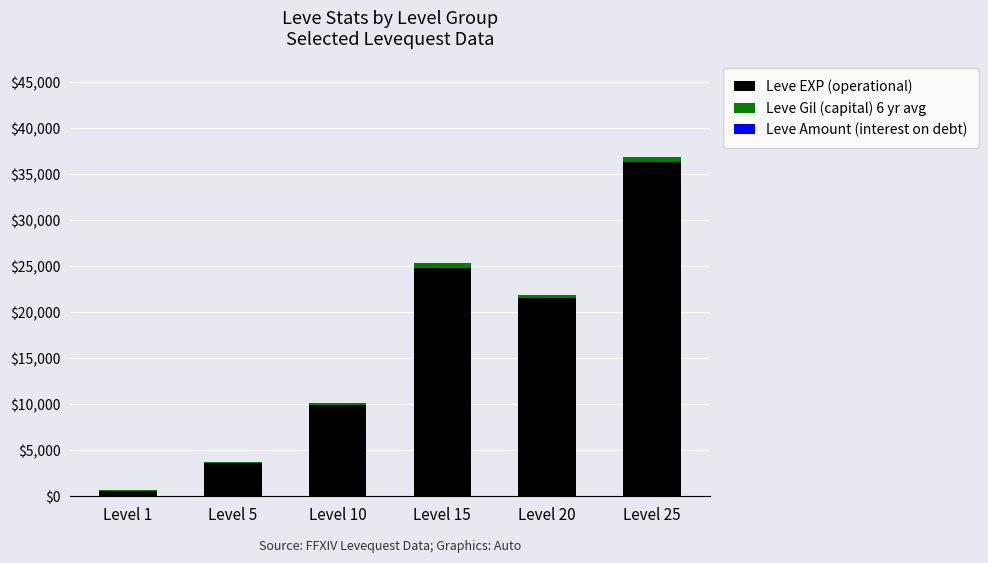

At which category is the sum across all series the highest?

Level 25